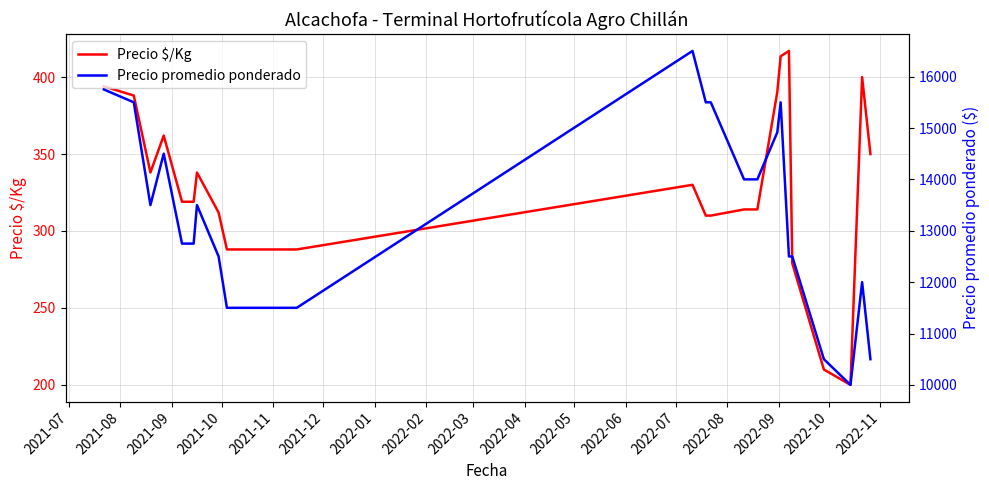

What is the lowest value of the Precio $/Kg series?

200.0